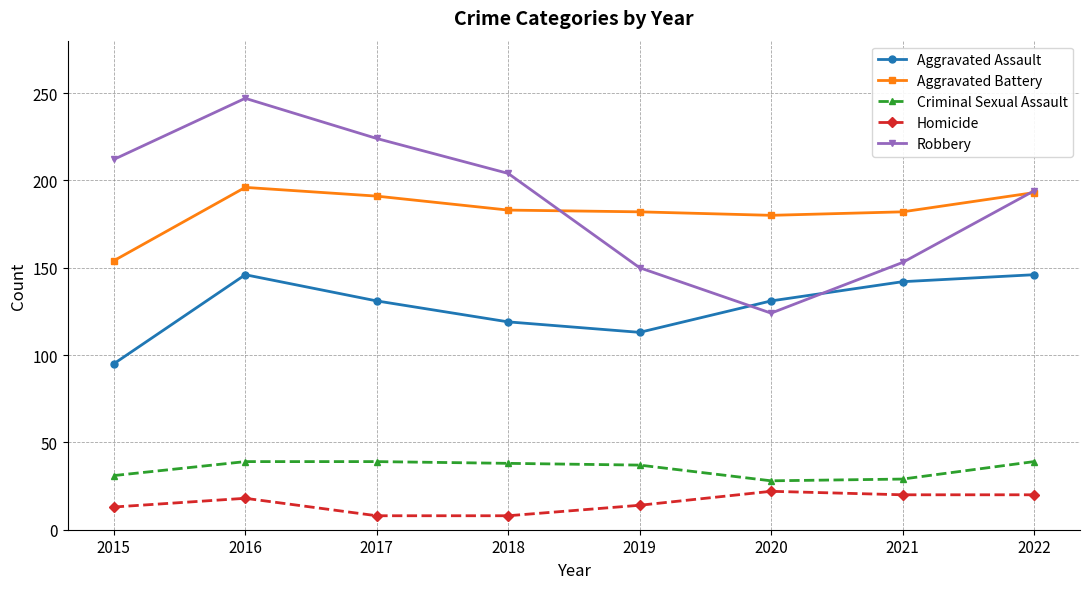

At 2015, list the series in order from largest to smallest.

Robbery, Aggravated Battery, Aggravated Assault, Criminal Sexual Assault, Homicide